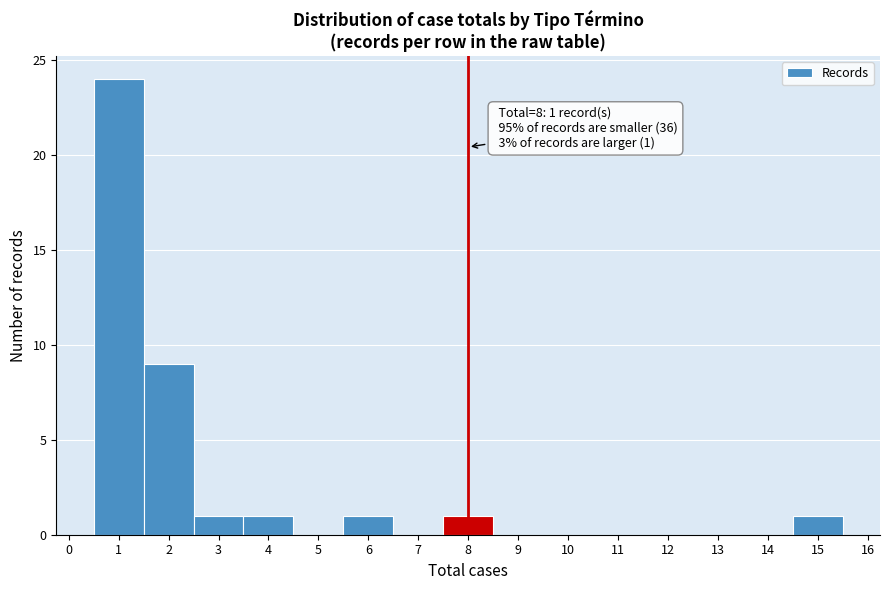

Which range on the x-axis has the tallest bar?

0.5 to 1.5